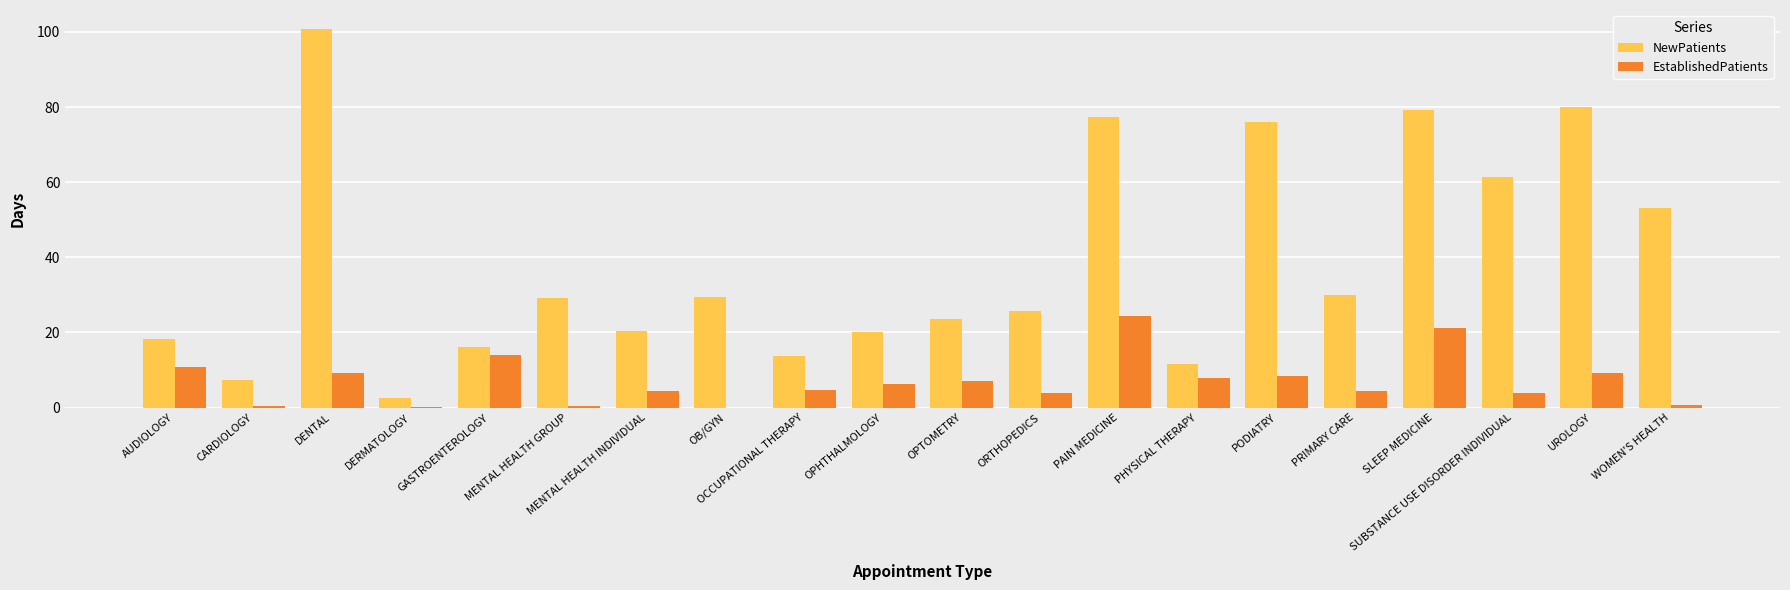

What is the sum of all EstablishedPatients values?

141.6